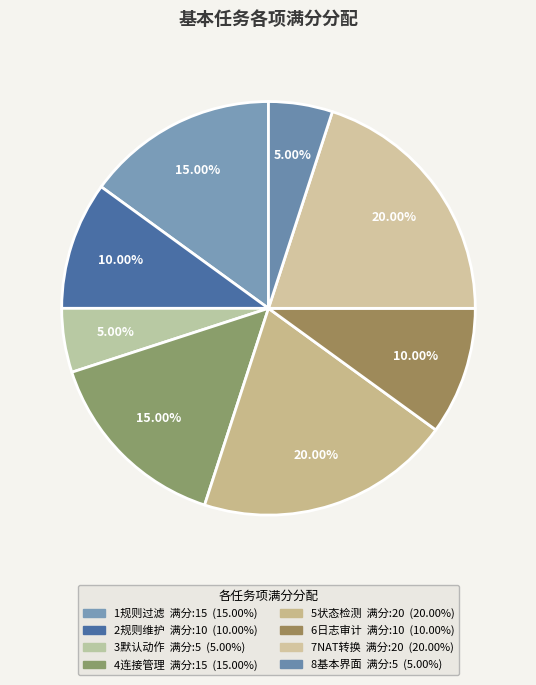

What is the smallest slice in the pie chart?

3默认动作